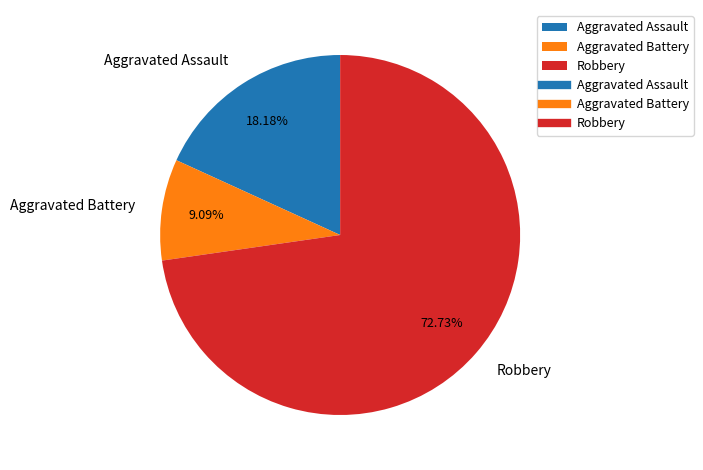

Which category has the biggest portion of the pie?

Robbery